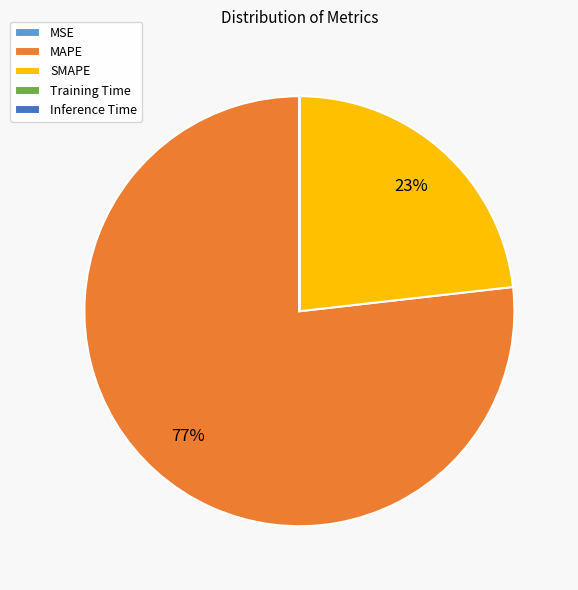

Which slice is the largest?

MAPE